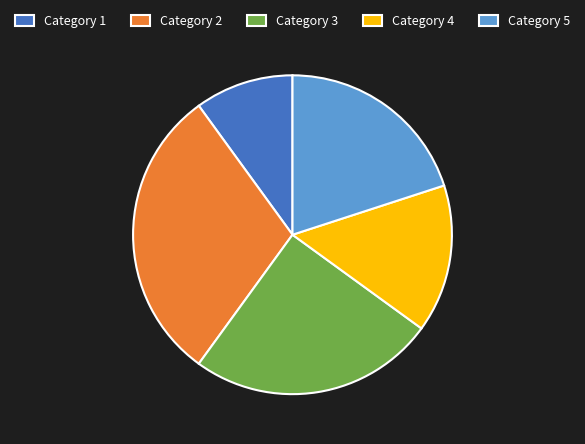

Is it true that Category 2 is 23% of the pie?

False